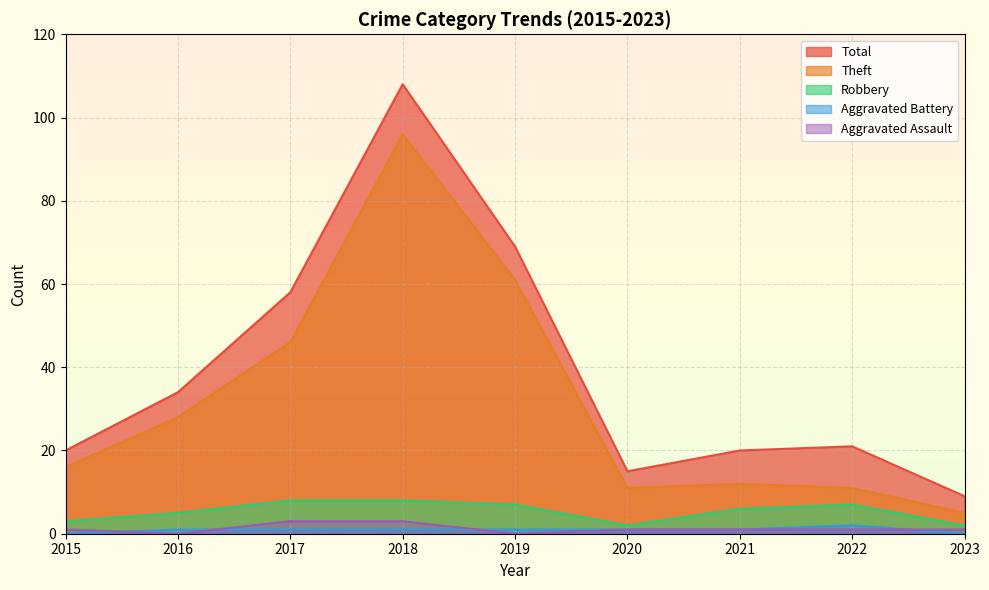

Where is the first local minimum for Total?

2020